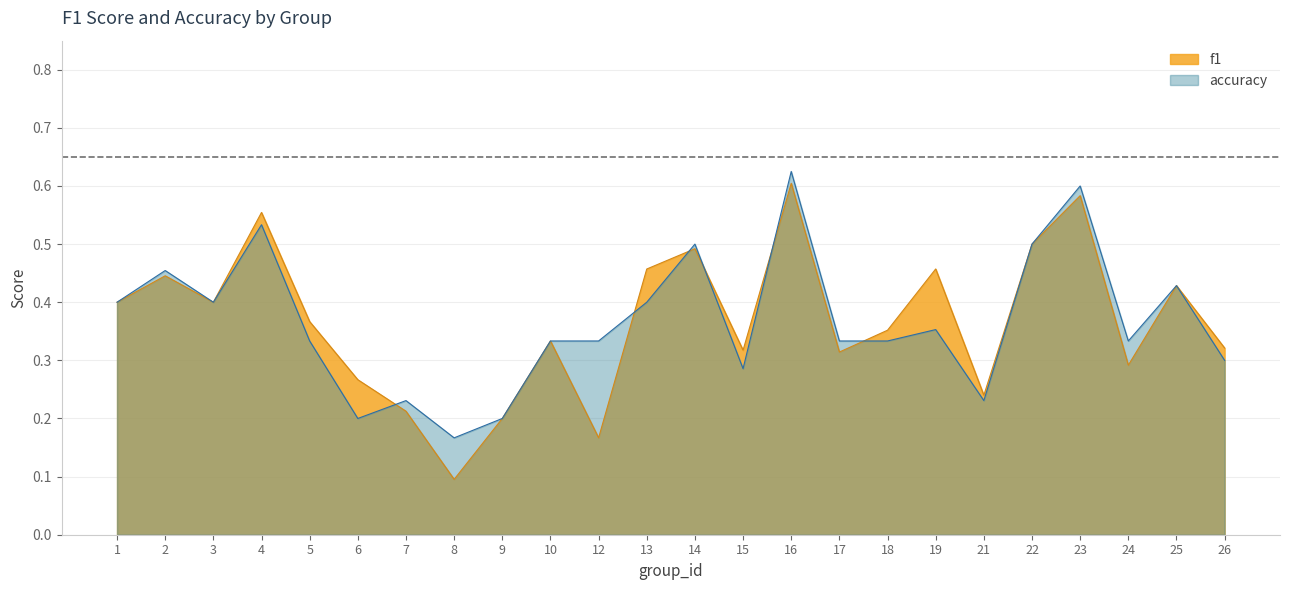

Reading left to right, list all the values displayed in this chart.

f1: 0.4	0.4	0.4	0.6	0.4	0.3	0.2	0.1	0.2	0.3	0.2	0.5	0.5	0.3	0.6	0.3	0.4	0.5	0.2	0.5	0.6	0.3	0.4	0.3
accuracy: 0.4	0.5	0.4	0.5	0.3	0.2	0.2	0.2	0.2	0.3	0.3	0.4	0.5	0.3	0.6	0.3	0.3	0.4	0.2	0.5	0.6	0.3	0.4	0.3